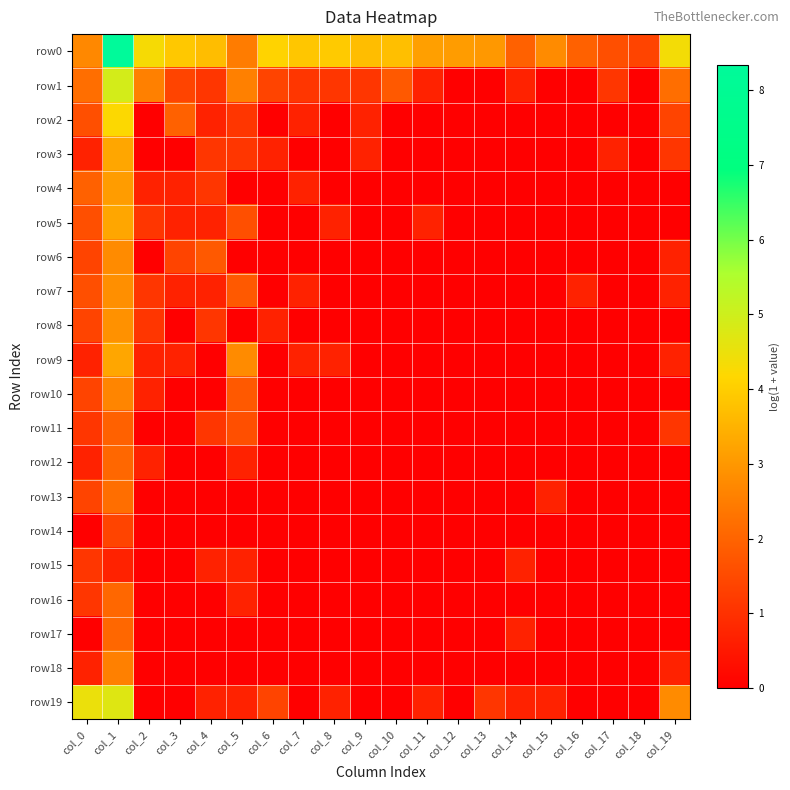

Which series has the largest total across all categories?

row0